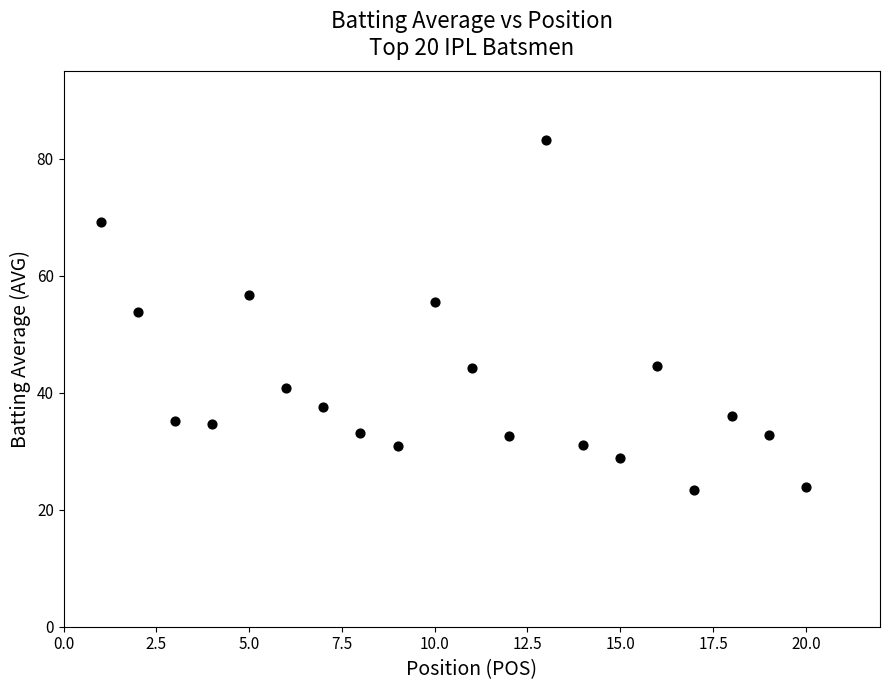

What is the range of X values (max minus min)?

19.0